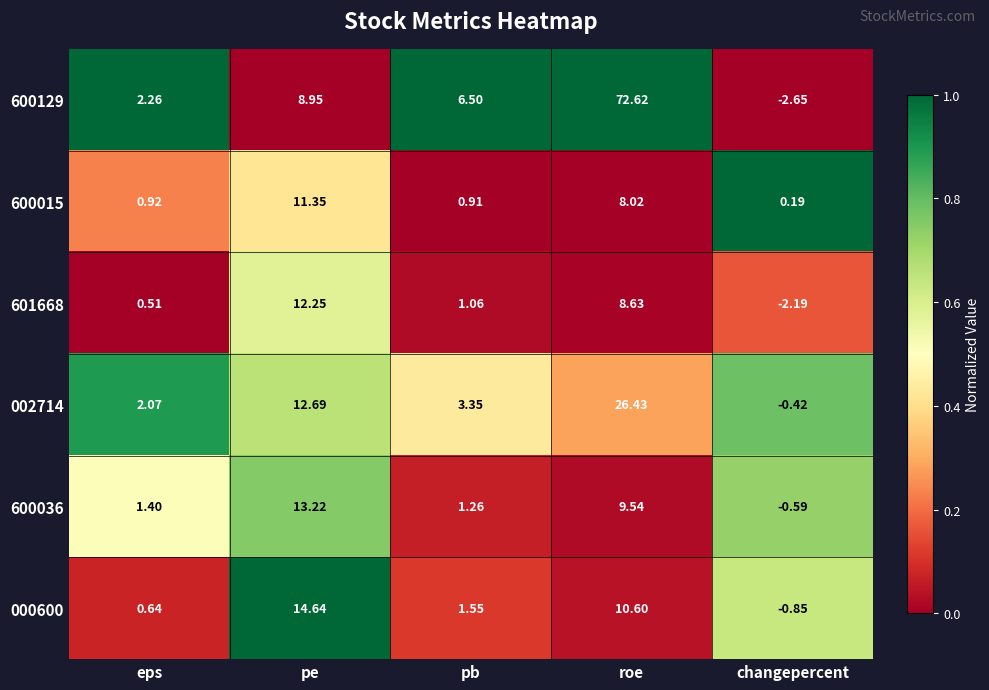

How many series are shown in this chart?

6